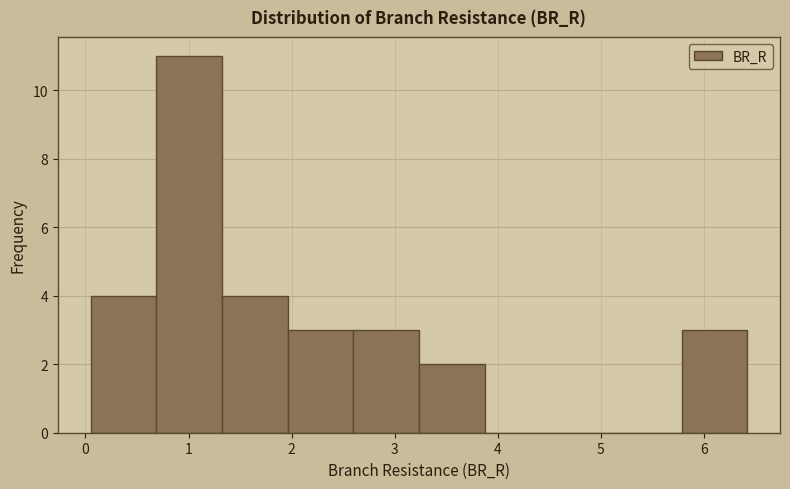

What is the height of the bar covering 2.6 to 3.2 on the x-axis? Neither the bar edges nor the heights are printed on the chart, so give them approximately, as read against the axes.

3